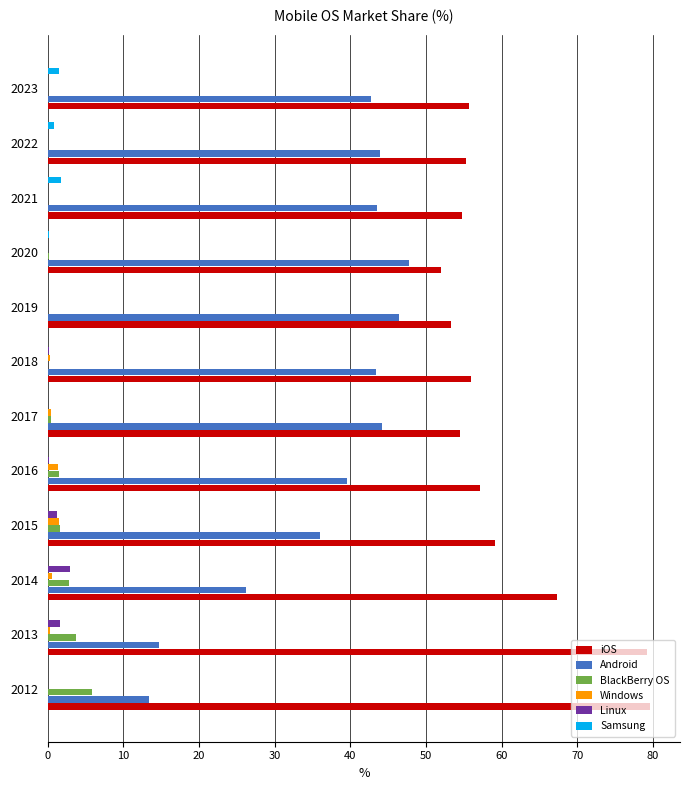

True or false: Linux has a value of 2.9 at 2014.

True